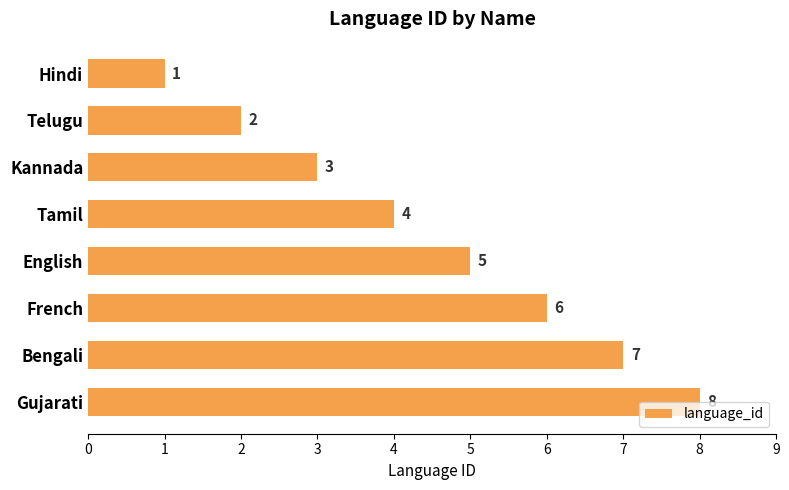

The chart shows a value of 3 at Kannada. True or false?

True